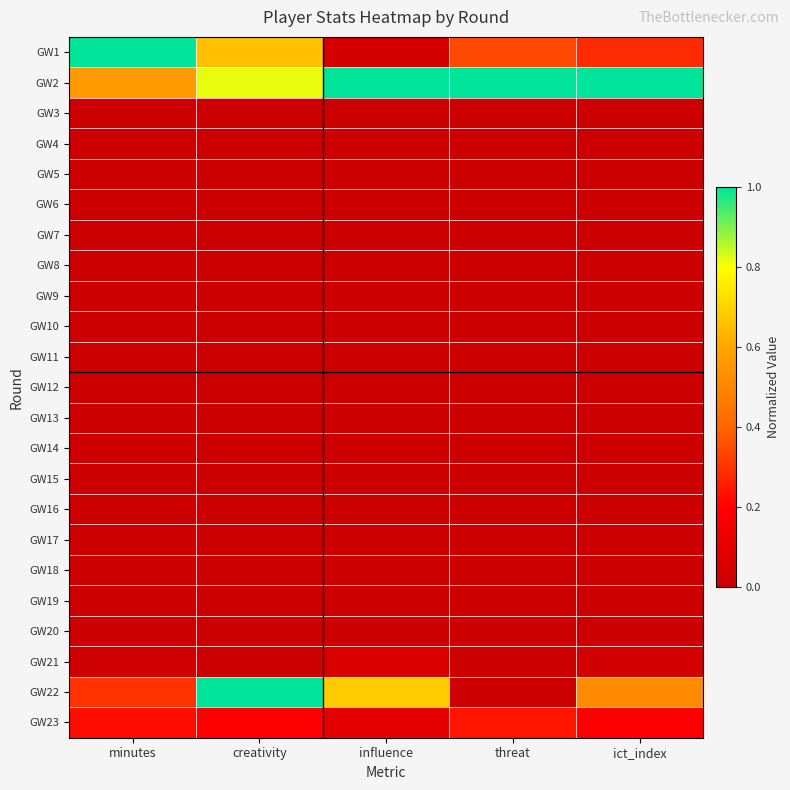

At threat, list the series in order from smallest to largest.

GW3, GW4, GW5, GW6, GW7, GW8, GW9, GW10, GW11, GW12, GW13, GW14, GW15, GW16, GW17, GW18, GW19, GW20, GW21, GW22, GW23, GW1, GW2